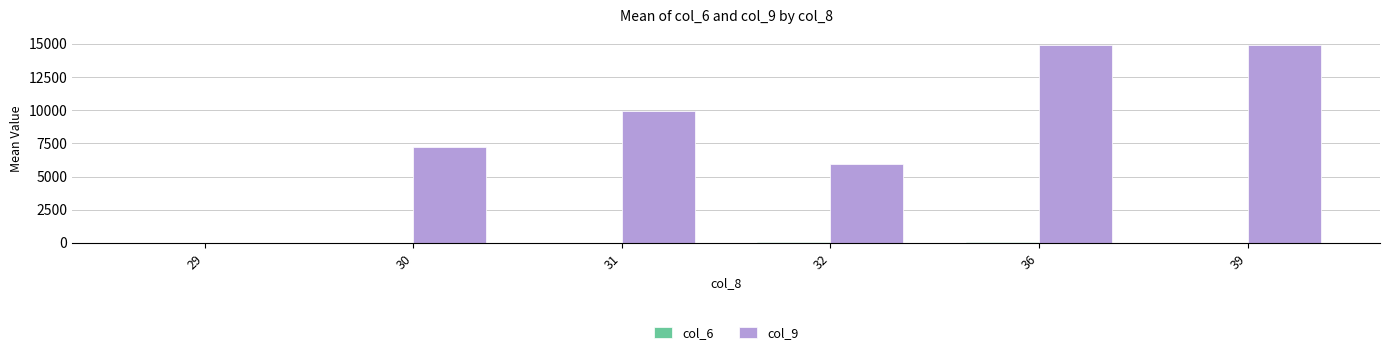

What is the sum of all col_9 values?

52985.8